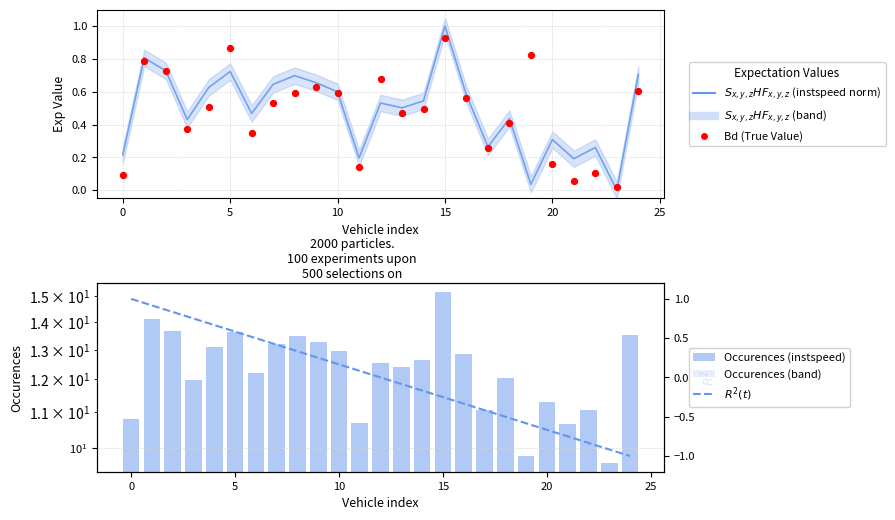

Is the value of $S_{x,y,z}HF_{x,y,z}$ (instspeed norm) at 9 greater than the value of Occurrences (instspeed) at 22?

No